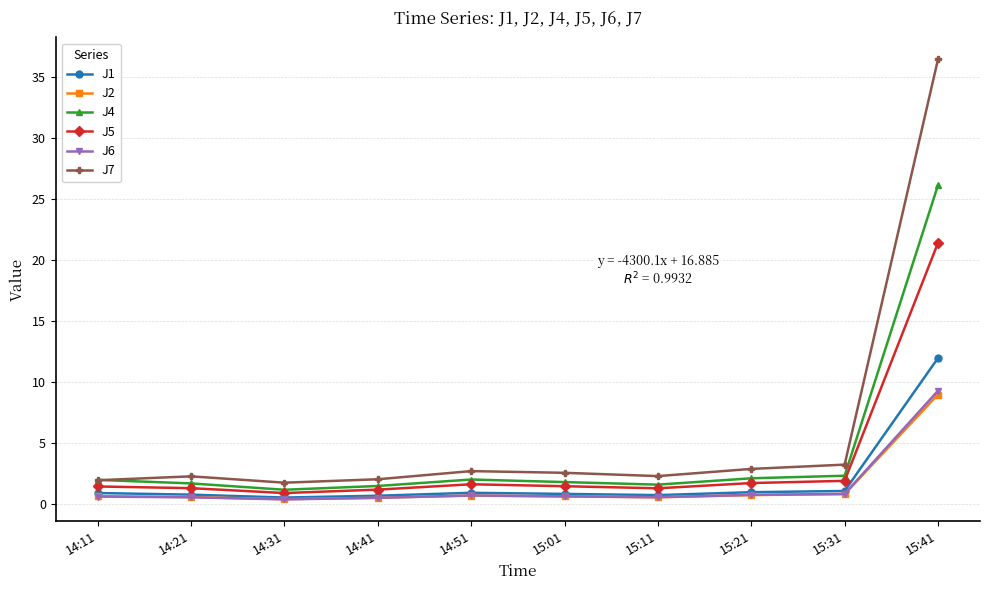

How many series are shown in this chart?

6